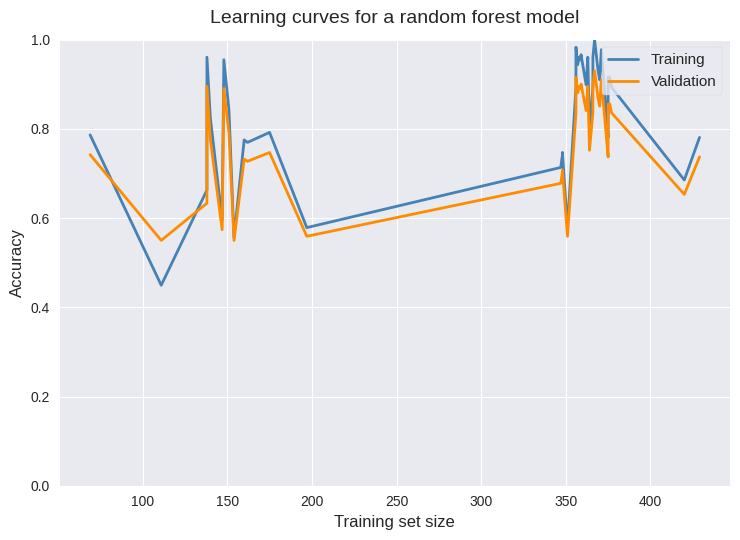

How many series are shown in this chart?

2